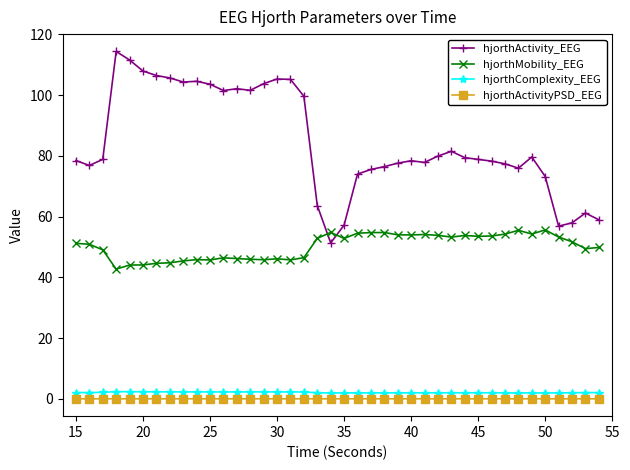

What is the maximum value shown in the chart?

114.4